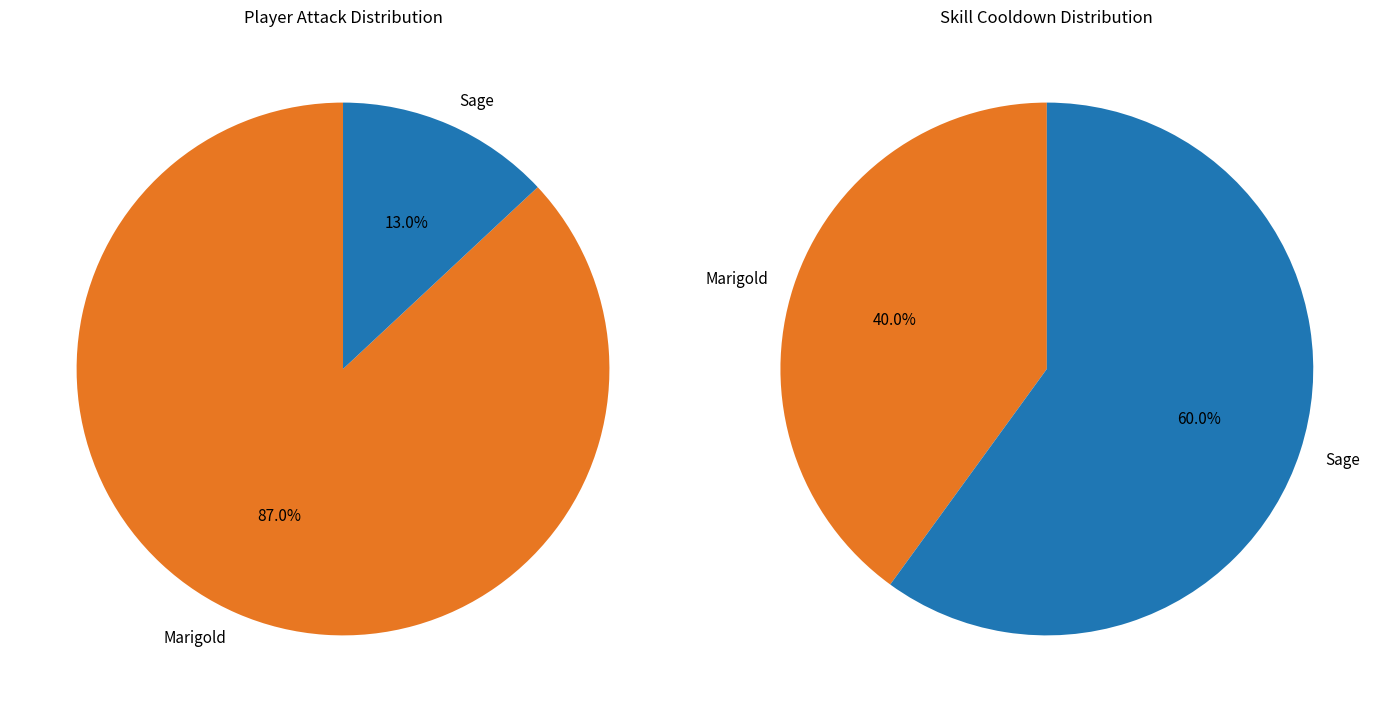

Which has a higher value, Marigold or Sage?

Marigold